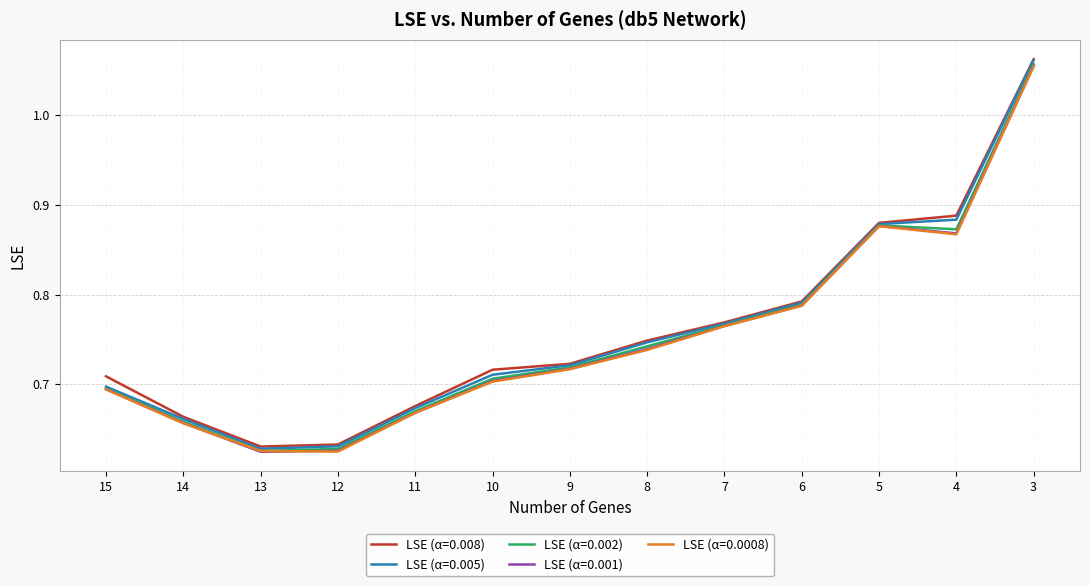

Is this an area chart (filled region under the line)?

No